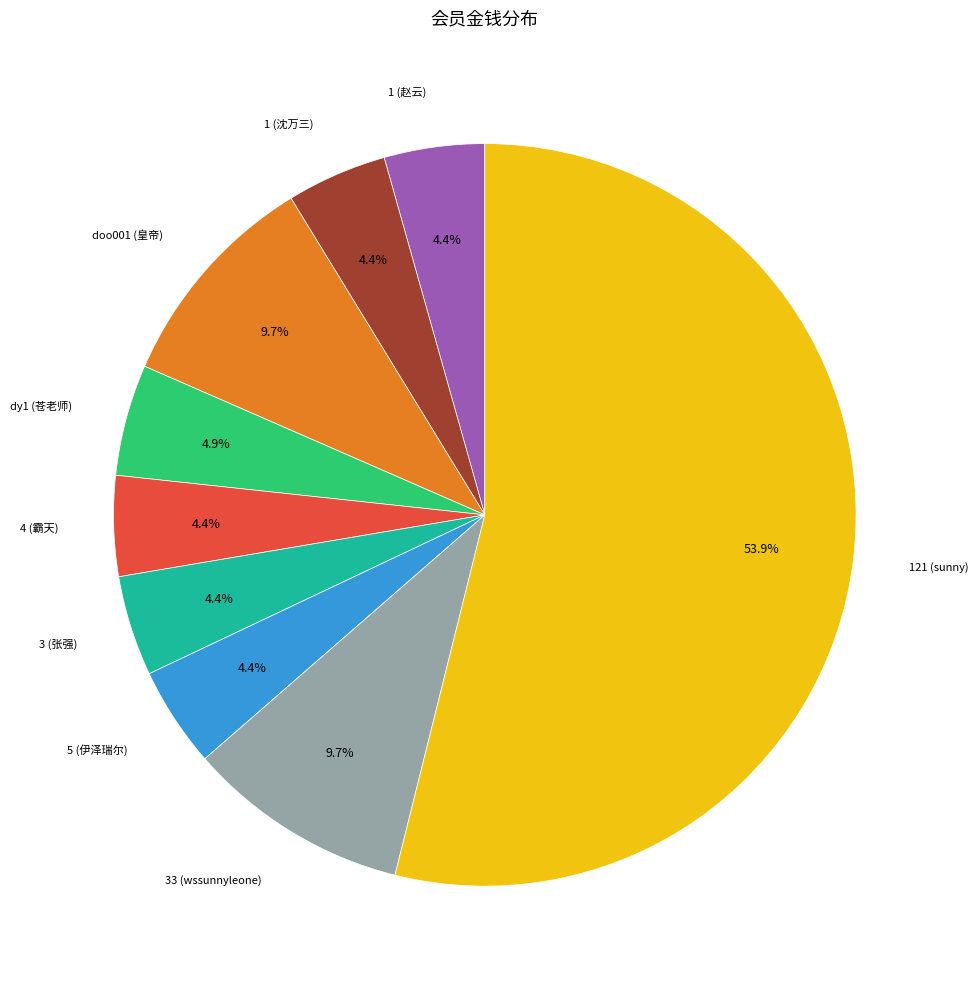

Is there any slice that represents more than half of the pie?

Yes